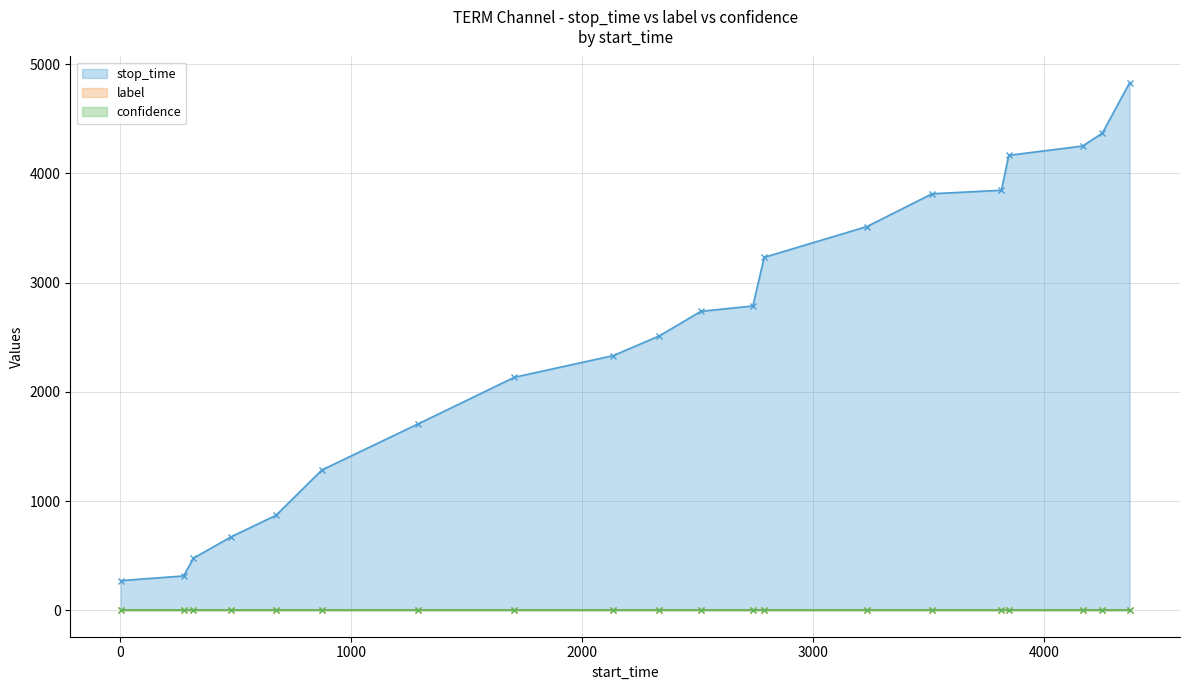

Is the value of label at 5 greater than the value of confidence at 13?

No